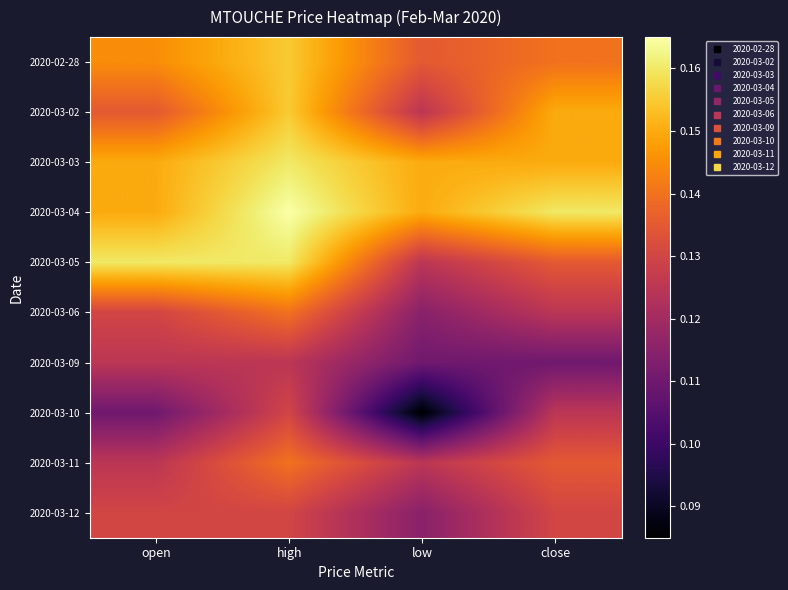

Reading left to right, extract all data points from this chart.

2020-02-28: open=0.1	high=0.2	low=0.1	close=0.1
2020-03-02: open=0.1	high=0.2	low=0.1	close=0.1
2020-03-03: open=0.1	high=0.2	low=0.1	close=0.1
2020-03-04: open=0.1	high=0.2	low=0.1	close=0.2
2020-03-05: open=0.2	high=0.2	low=0.1	close=0.1
2020-03-06: open=0.1	high=0.1	low=0.1	close=0.1
2020-03-09: open=0.1	high=0.1	low=0.1	close=0.1
2020-03-10: open=0.1	high=0.1	low=0.1	close=0.1
2020-03-11: open=0.1	high=0.1	low=0.1	close=0.1
2020-03-12: open=0.1	high=0.1	low=0.1	close=0.1